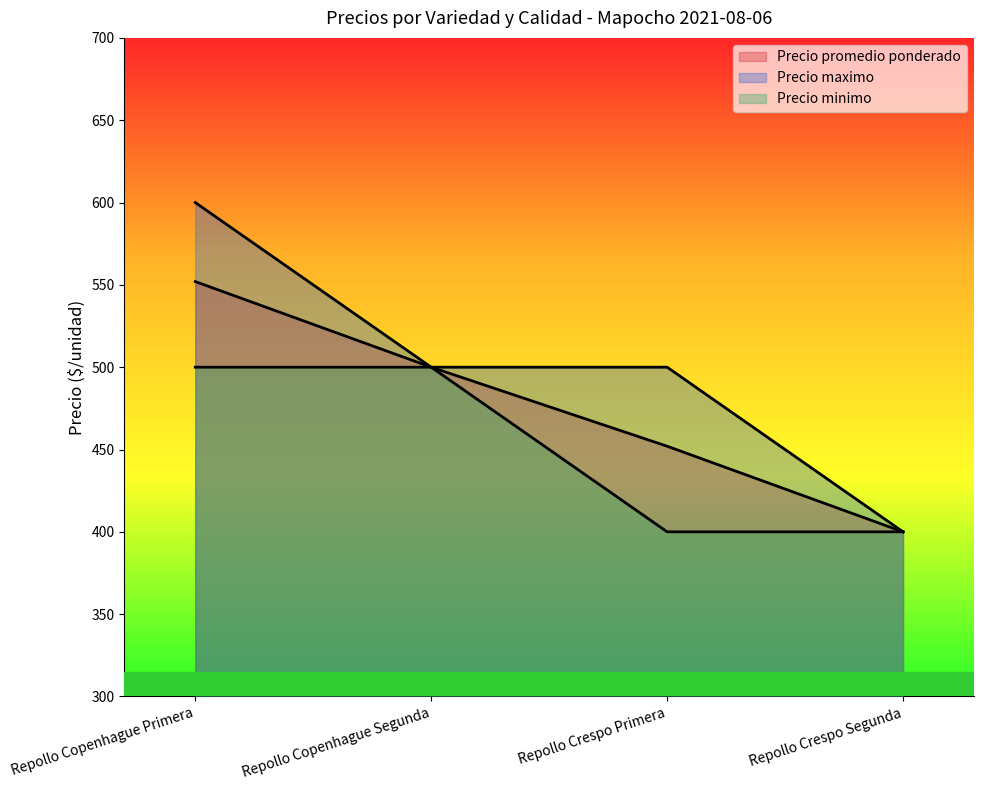

True or false: Precio minimo and Precio maximo cross at least once.

False